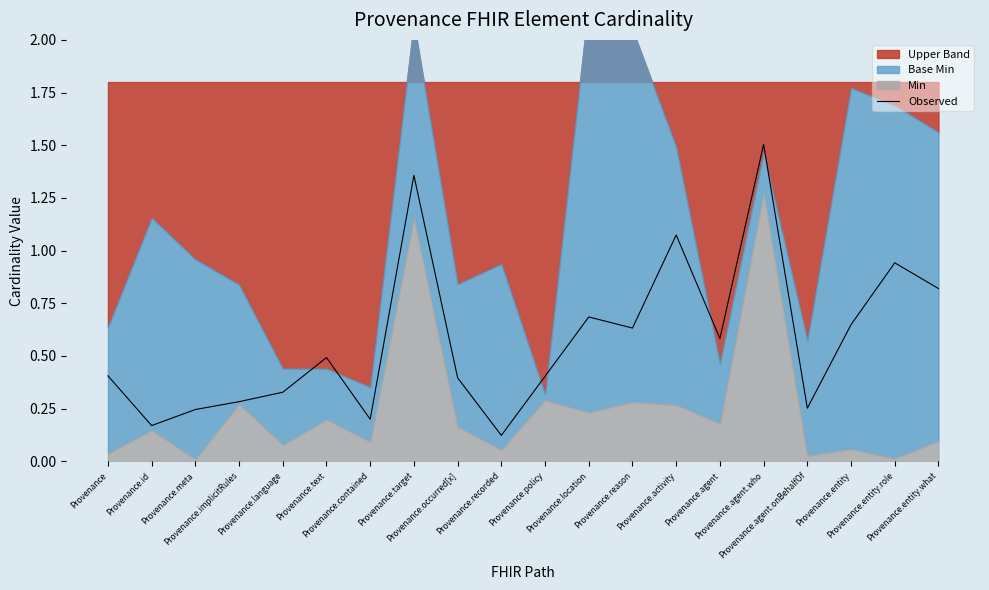

What is the highest value of the Observed series?

1.5